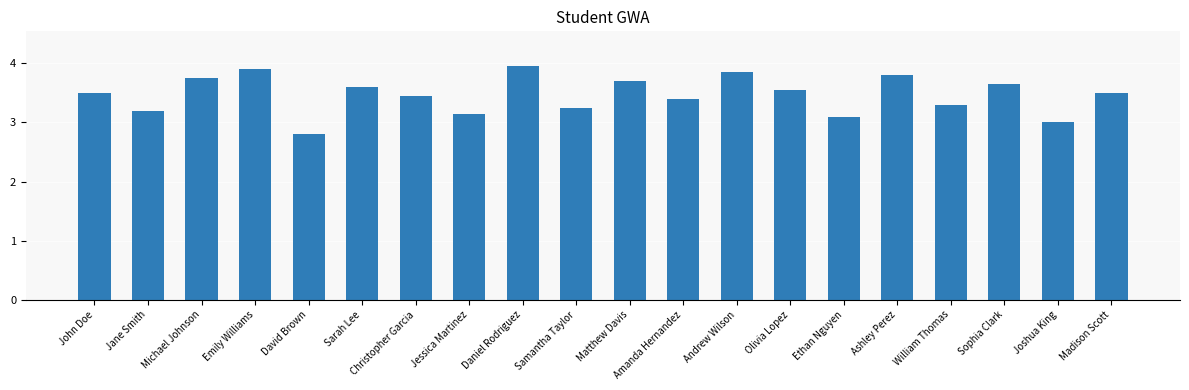

Is it true that the value at Andrew Wilson is 2.3?

False